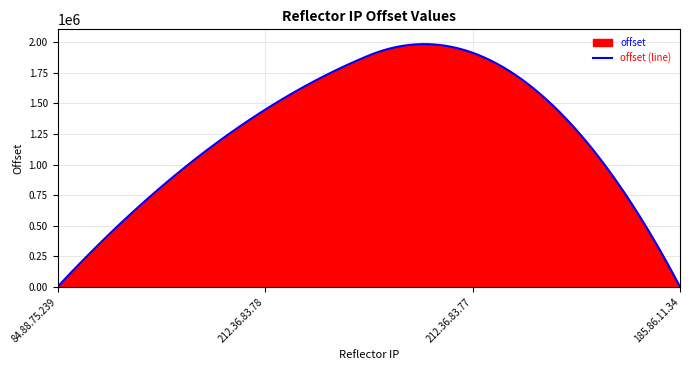

What is the difference between the values at 84.88.75.239 and 185.86.11.34?

415.0